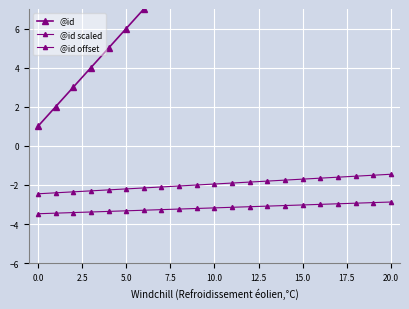

What is the maximum value for @id?

21.0